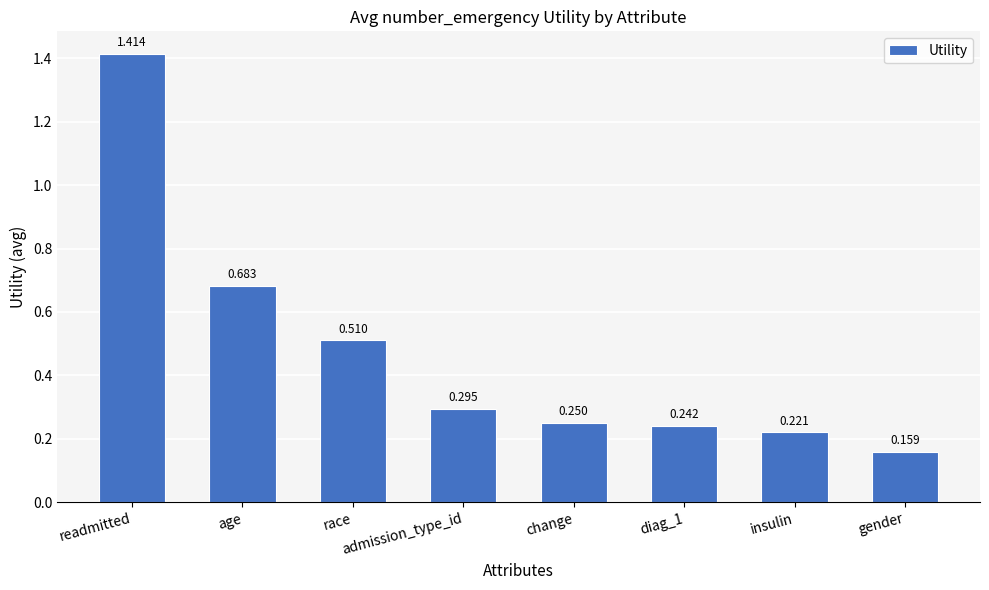

Between race and age, which is larger?

age